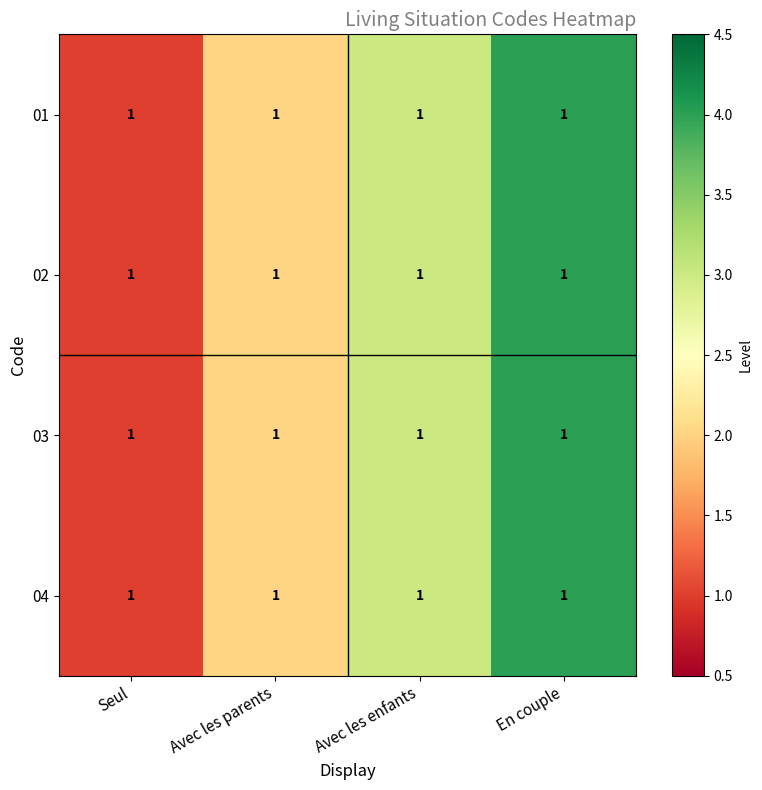

Which category has the highest value across all series?

En couple